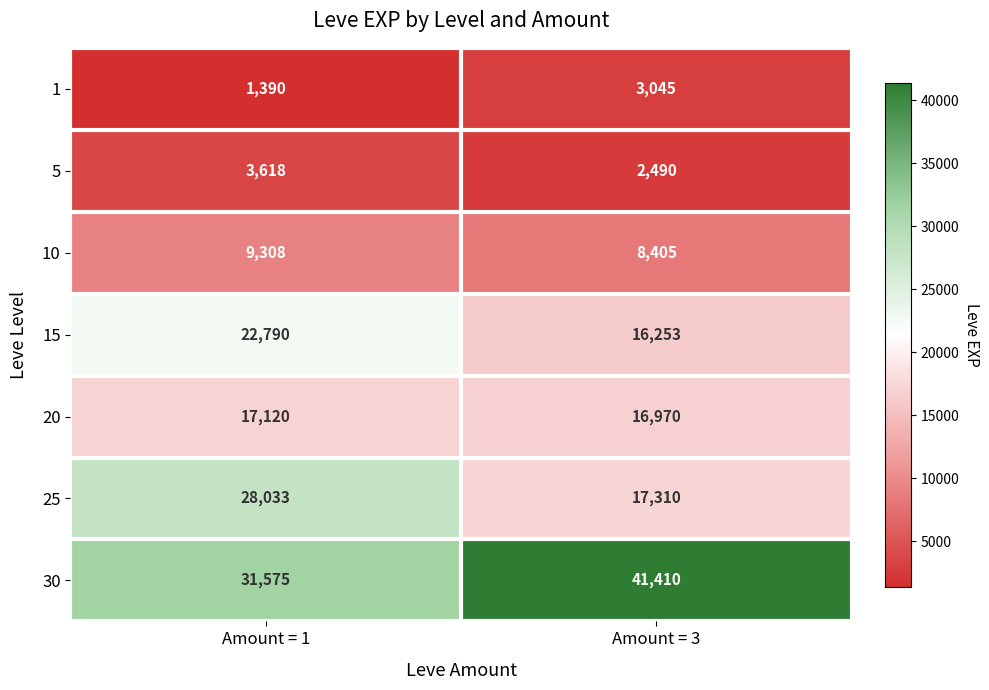

Is it true that 30 equals 41410 at Amount = 3?

True